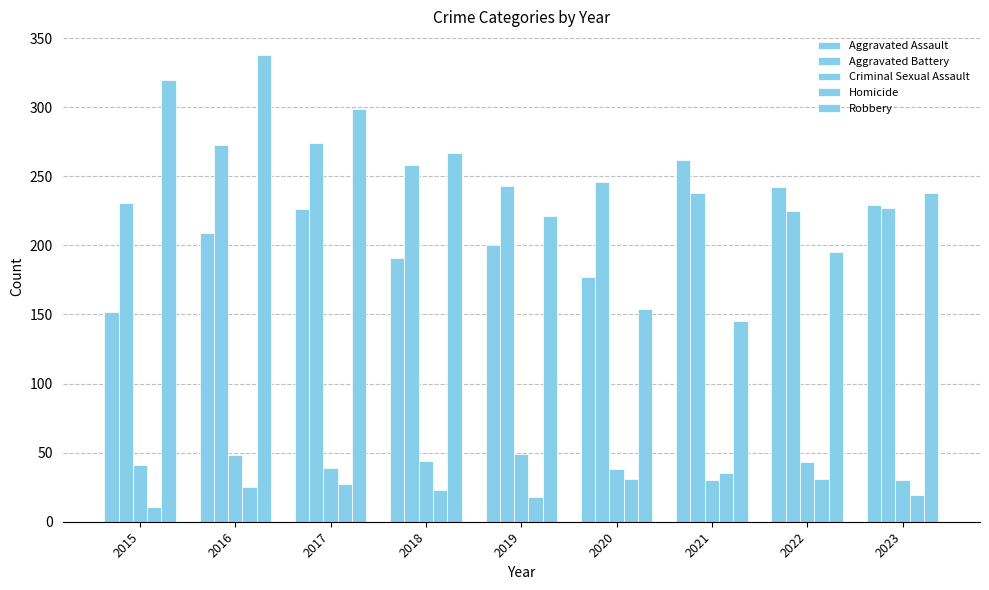

List the labels in order of Homicide value, smallest first.

2015, 2019, 2023, 2018, 2016, 2017, 2020, 2022, 2021